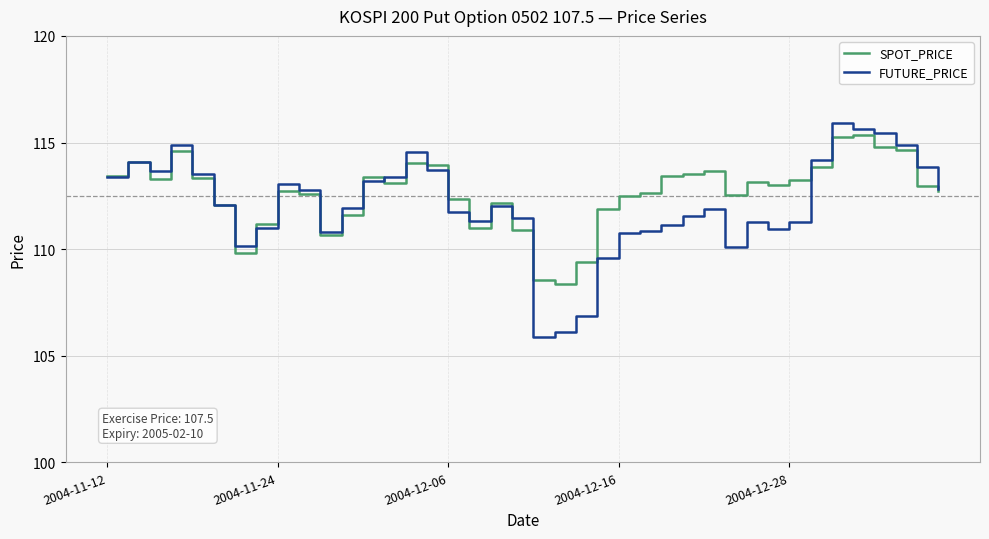

What is the lowest value of the SPOT_PRICE series?

108.4